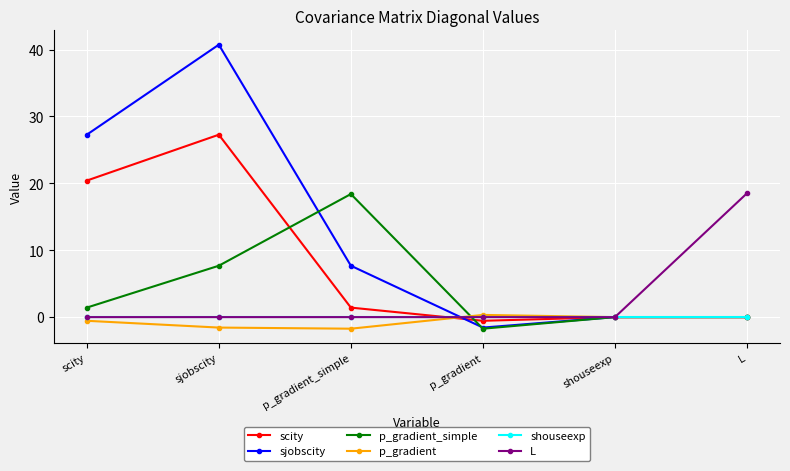

What is the label of the 3rd point from the right?

p_gradient